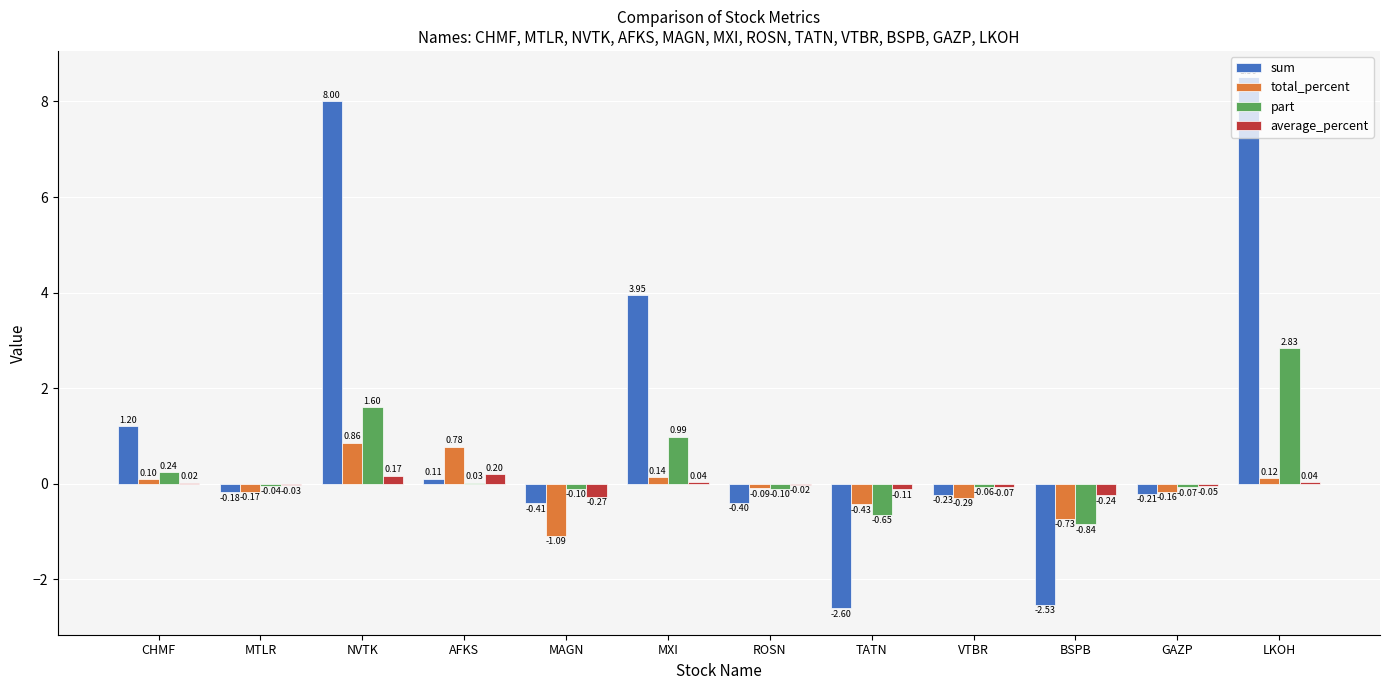

How many data points in average_percent are above 0?

5